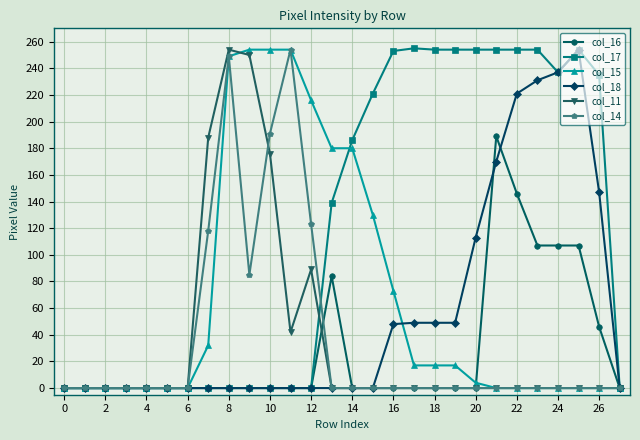

True or false: col_17 has more than 0 interior local peaks.

True